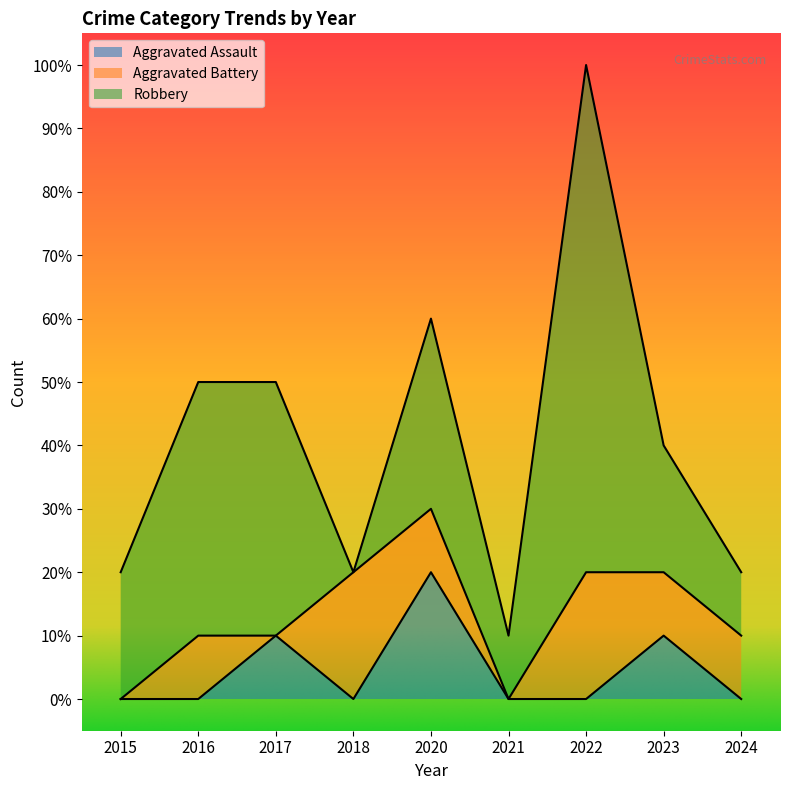

What are all the series names shown in the legend?

Aggravated Assault, Aggravated Battery, Robbery